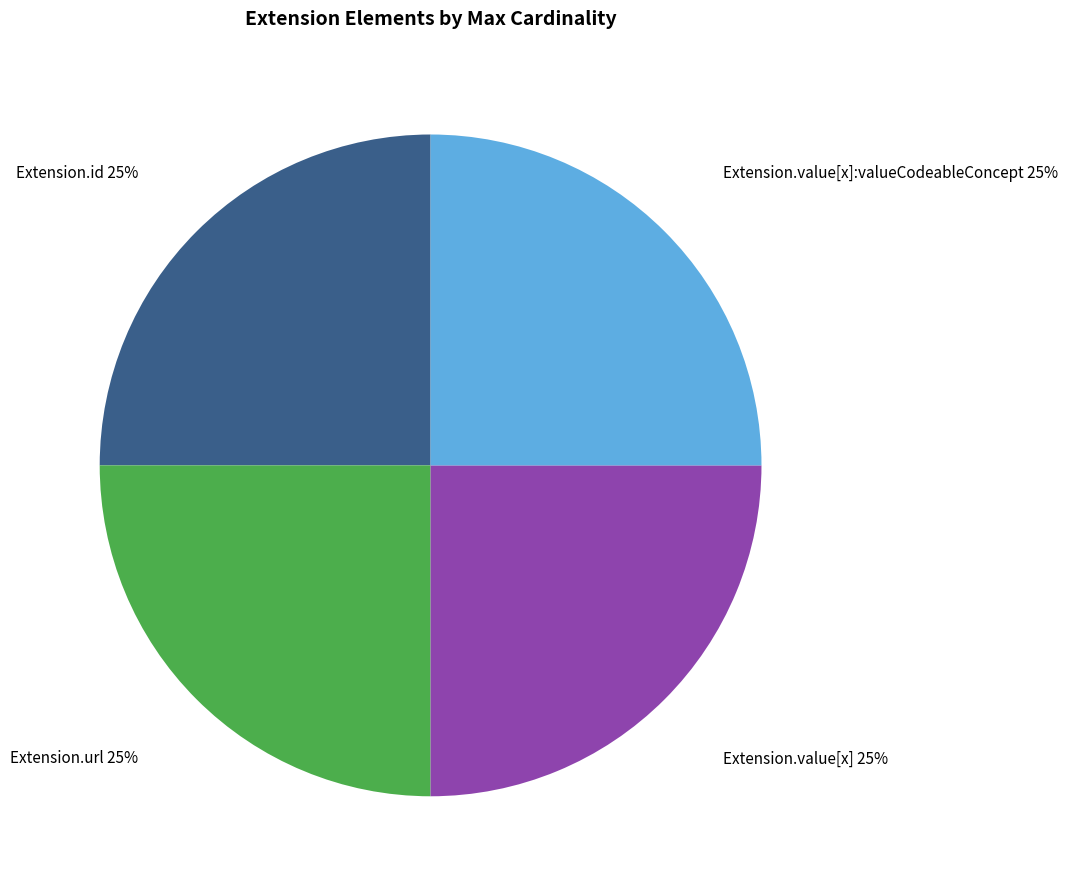

How many slices are in this pie chart?

4